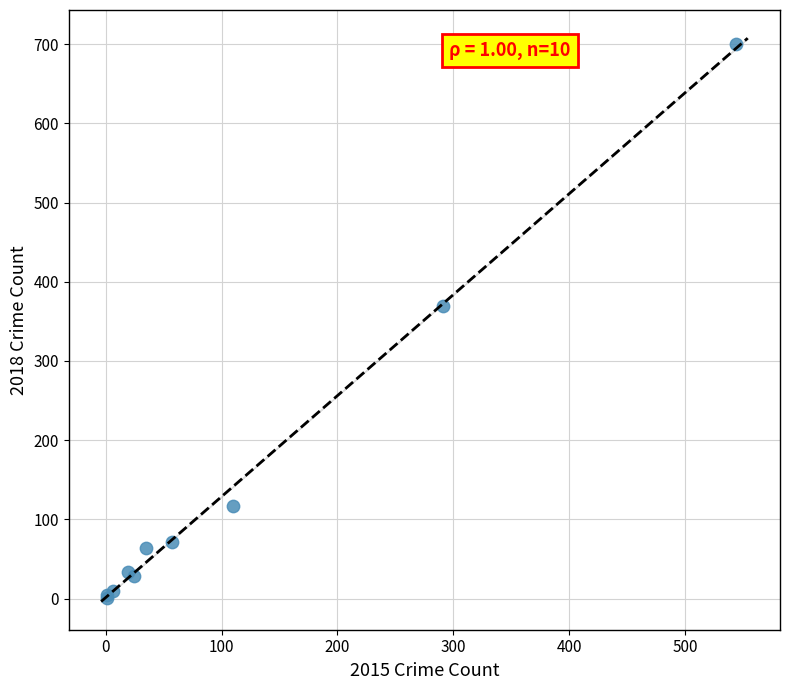

What Y value in the scatter plot is closest to 350?

370